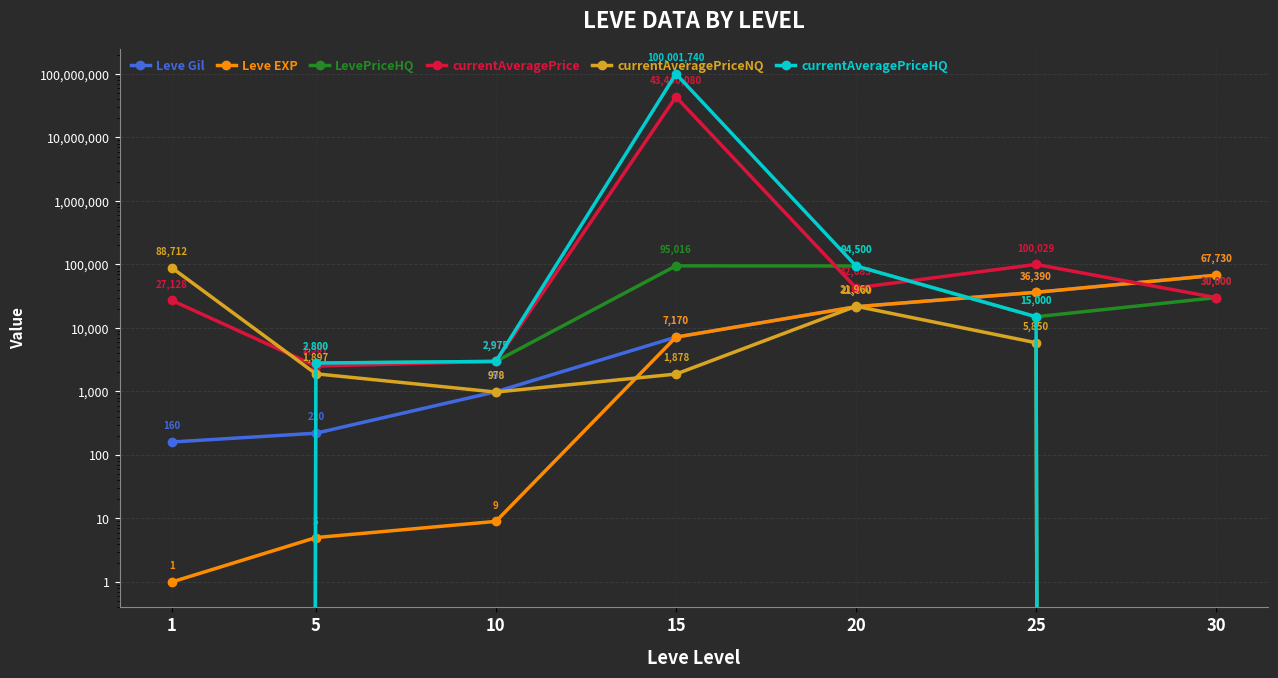

What is the value of the Leve EXP point at the 6th from the left?

36390